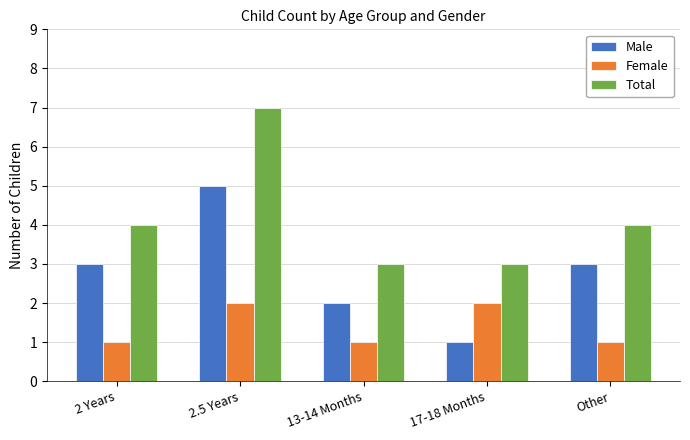

The value of Male at 17-18 Months is 2. True or false?

False